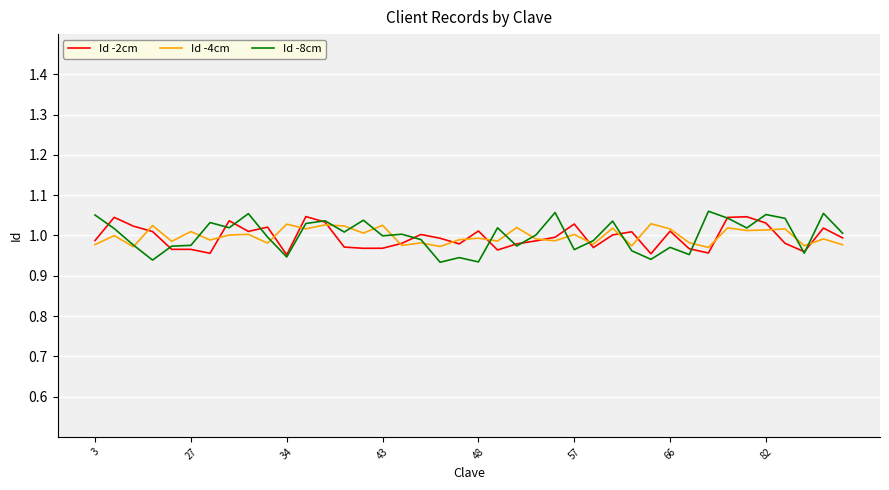

How many lines are shown in the chart?

3